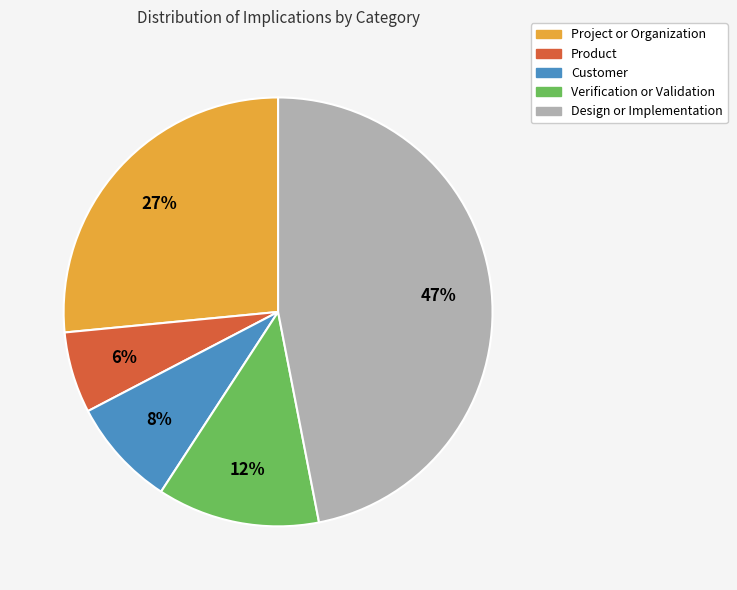

Count the number of slices in the pie.

5